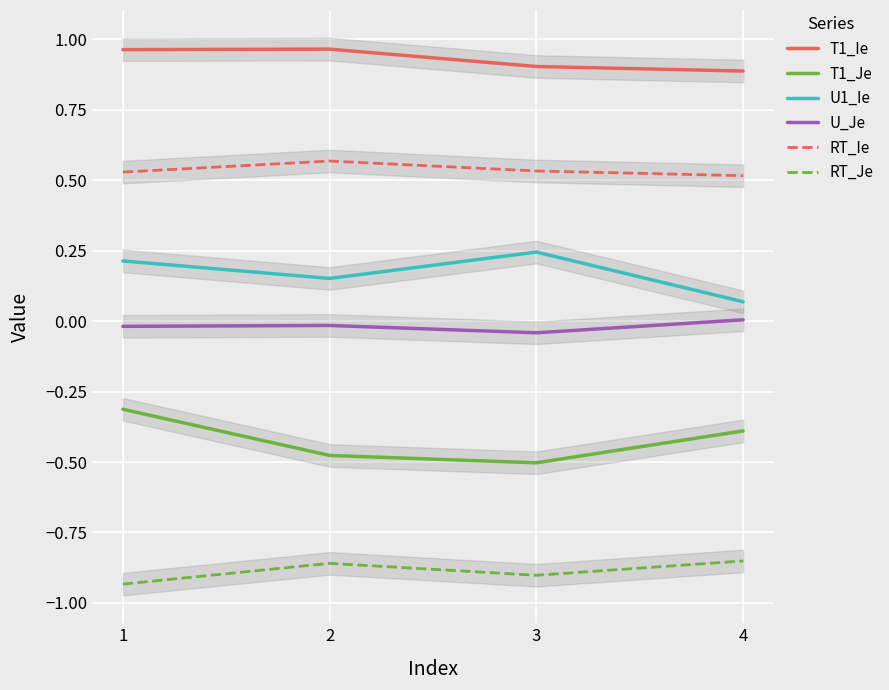

At which label does U_Je reach its peak?

4